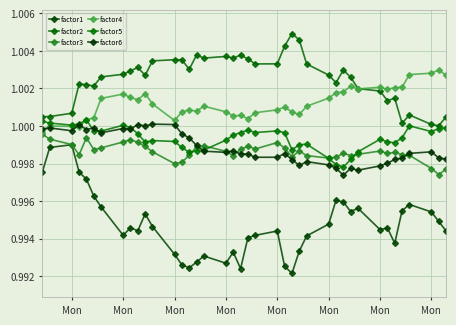

At which category does factor6 reach its first local peak?

Mon